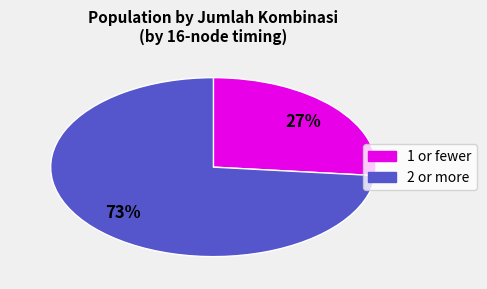

Count the number of slices in the pie.

2